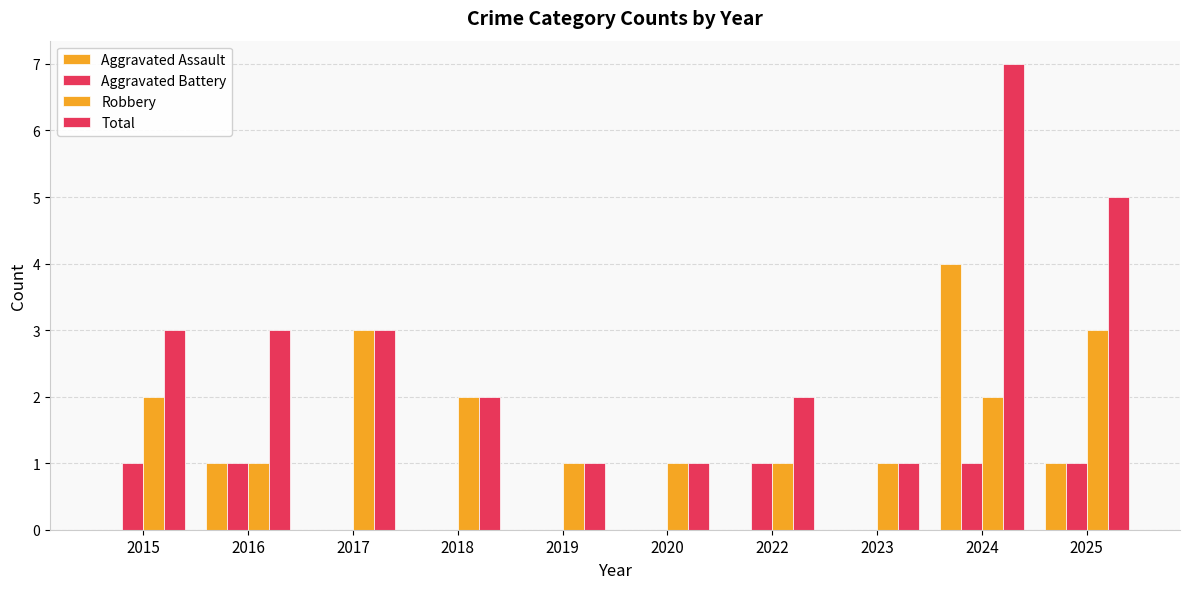

The value of Aggravated Assault at 2024 is 1. True or false?

False